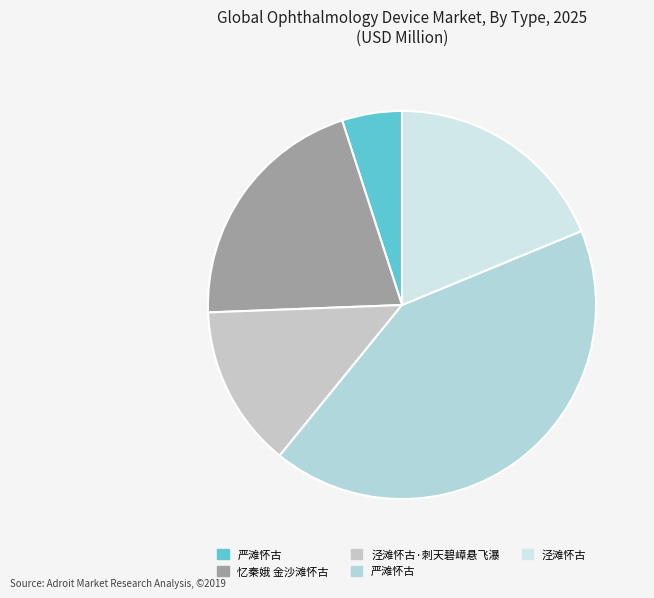

What is the largest slice in the pie chart?

严滩怀古